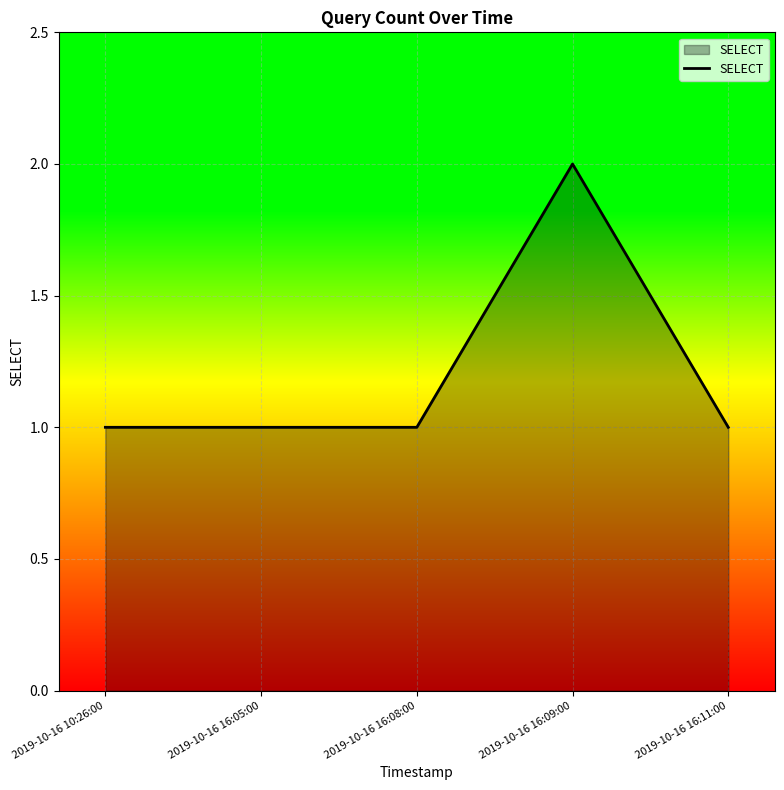

What is the difference between the maximum and minimum values?

1